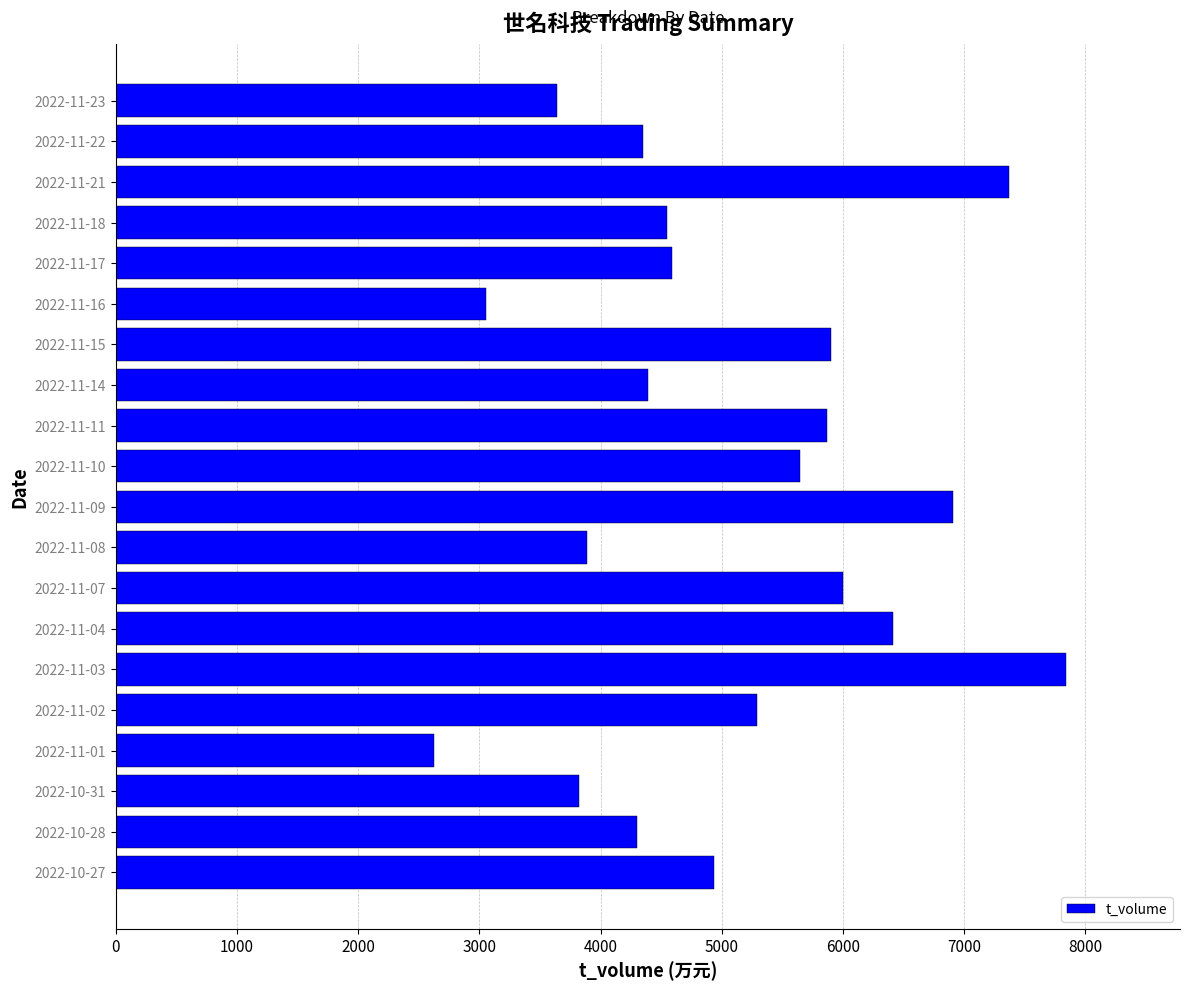

How many distinct data groups are displayed?

1